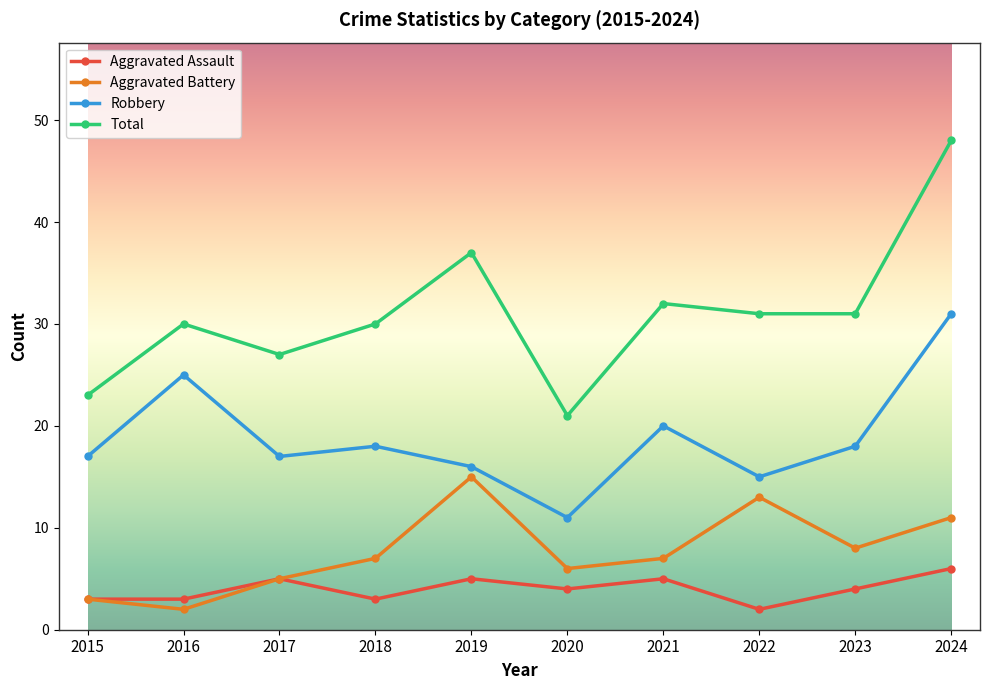

Reading left to right, transcribe all the data shown in this chart.

Aggravated Assault: 2015=3	2016=3	2017=5	2018=3	2019=5	2020=4	2021=5	2022=2	2023=4	2024=6
Aggravated Battery: 2015=3	2016=2	2017=5	2018=7	2019=15	2020=6	2021=7	2022=13	2023=8	2024=11
Robbery: 2015=17	2016=25	2017=17	2018=18	2019=16	2020=11	2021=20	2022=15	2023=18	2024=31
Total: 2015=23	2016=30	2017=27	2018=30	2019=37	2020=21	2021=32	2022=31	2023=31	2024=48